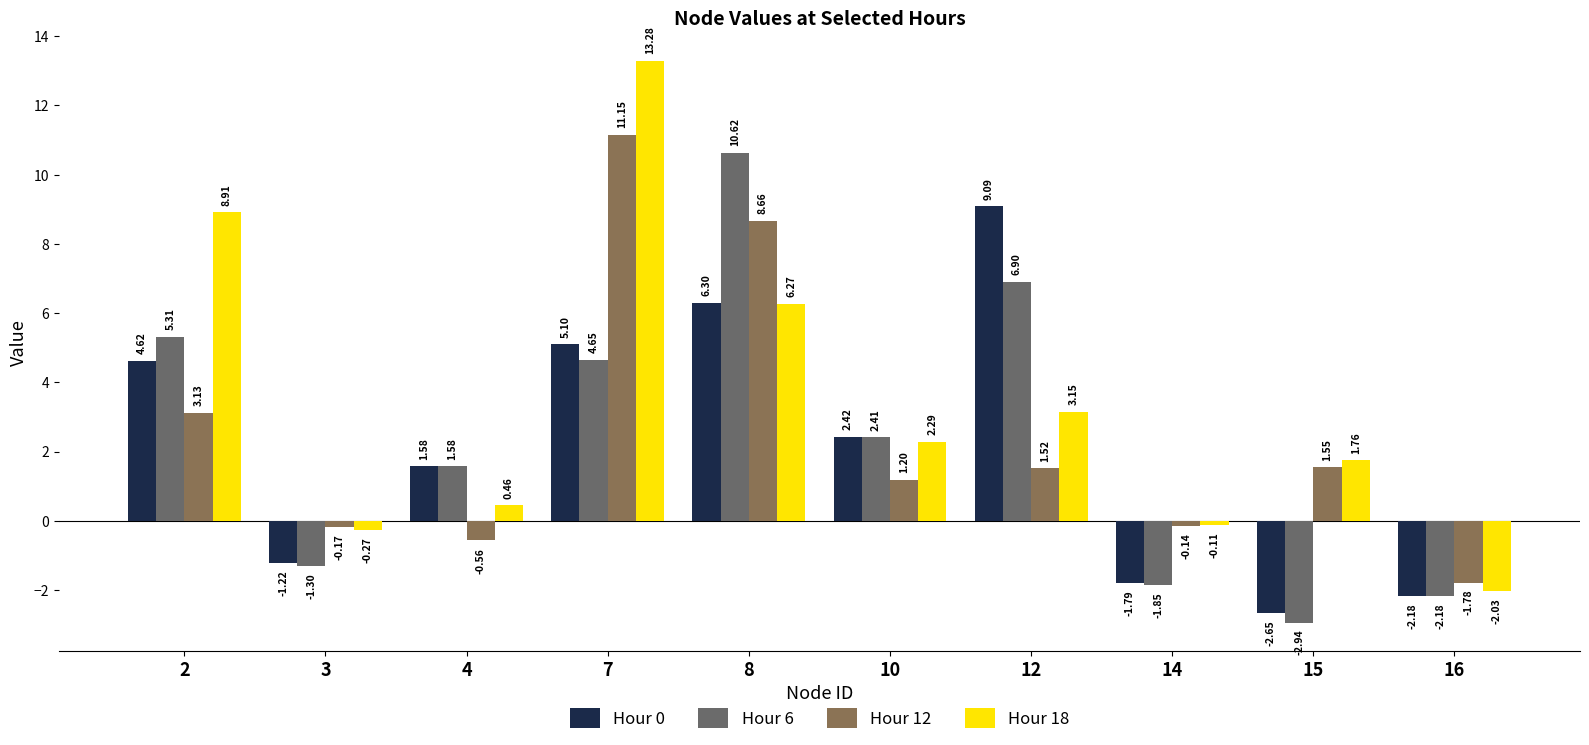

What is the minimum value for Hour 0?

-2.6